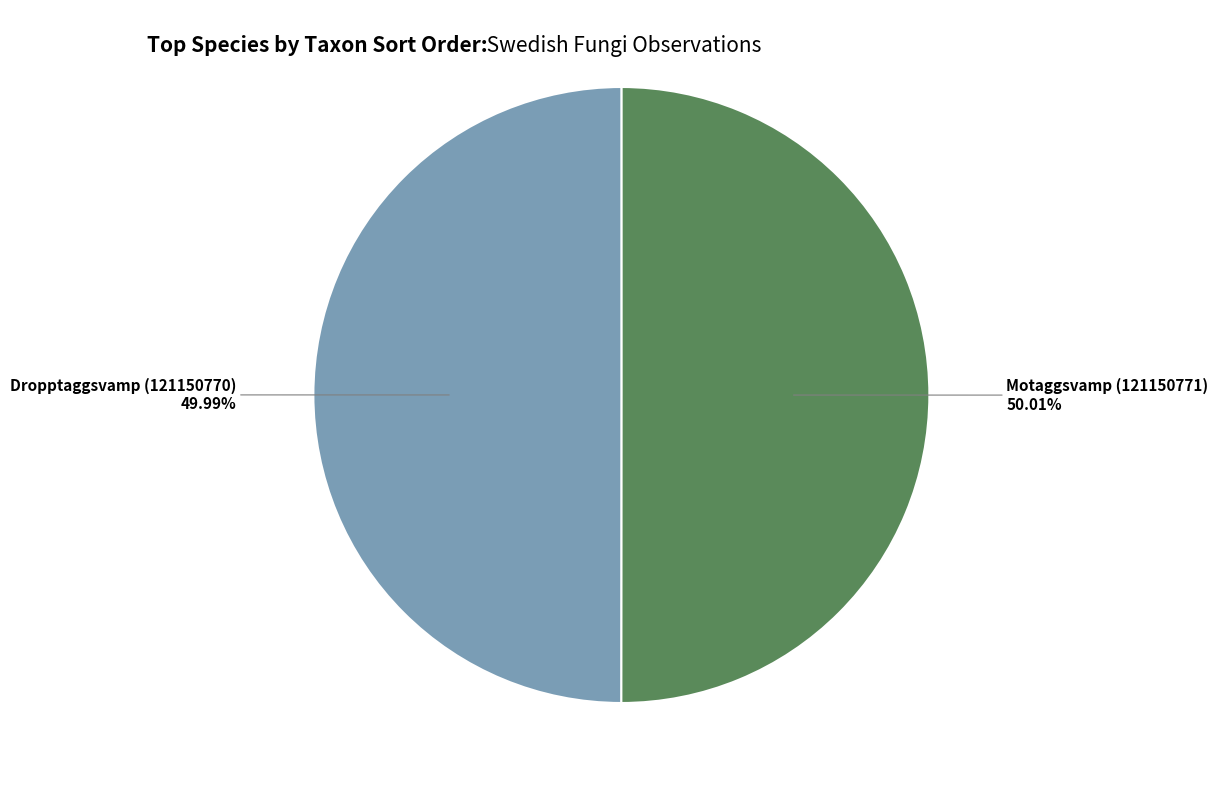

Is there a majority slice in this chart?

Yes